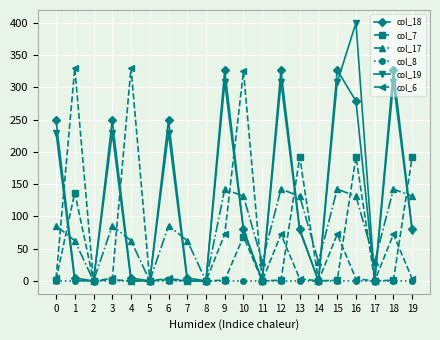

How many values in the col_17 series exceed 85?

11